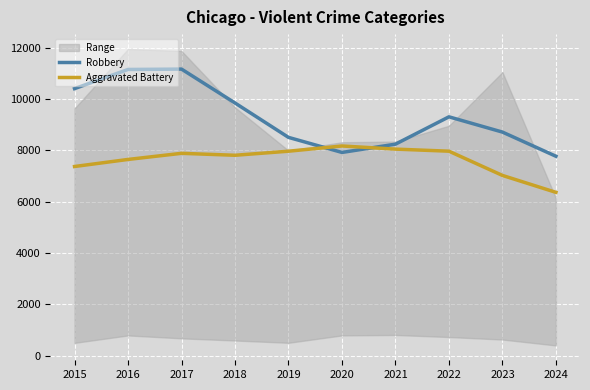

Where do Robbery and Aggravated Battery first cross each other?

2019 and 2020